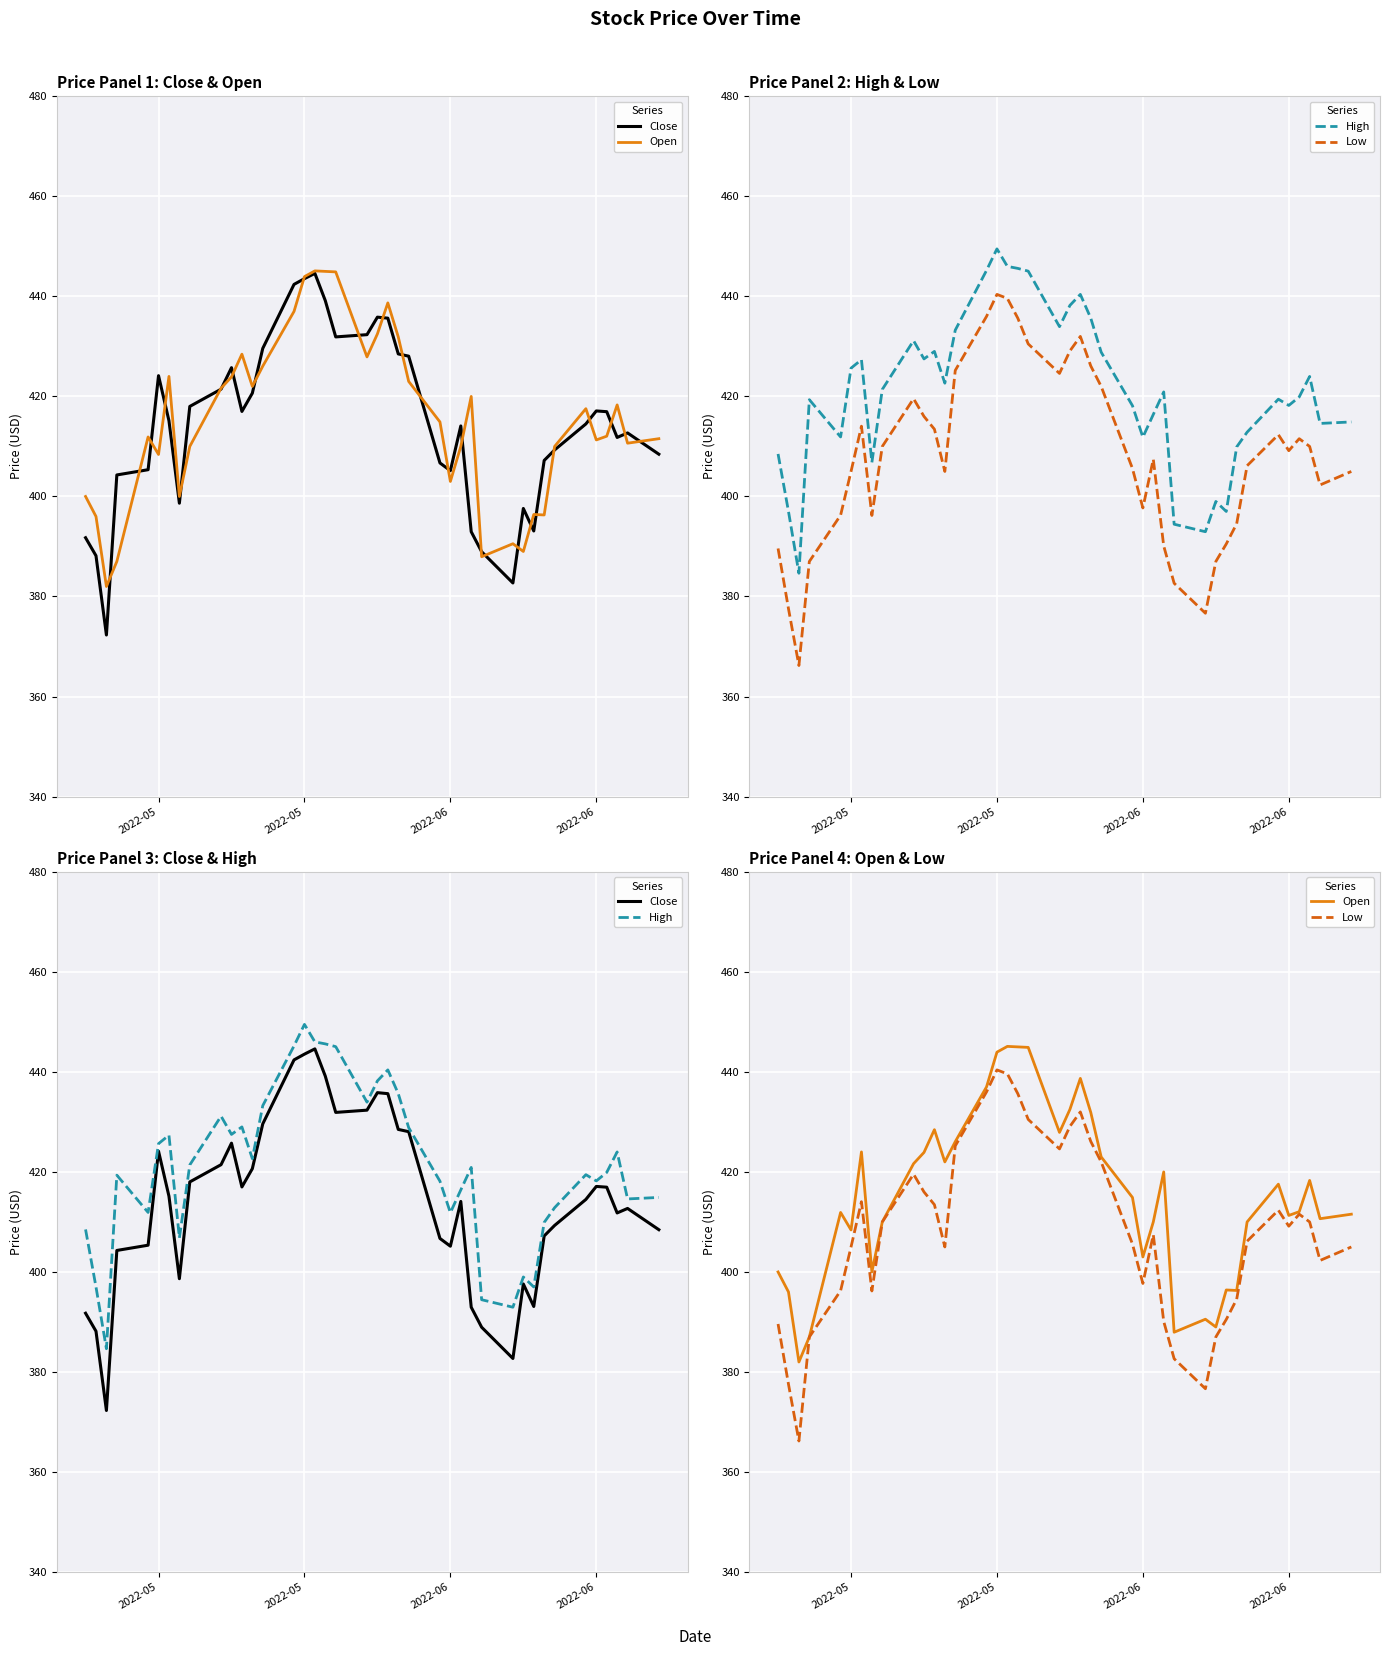

What is the sum of the Open values at 5 and 2022-05?

808.4